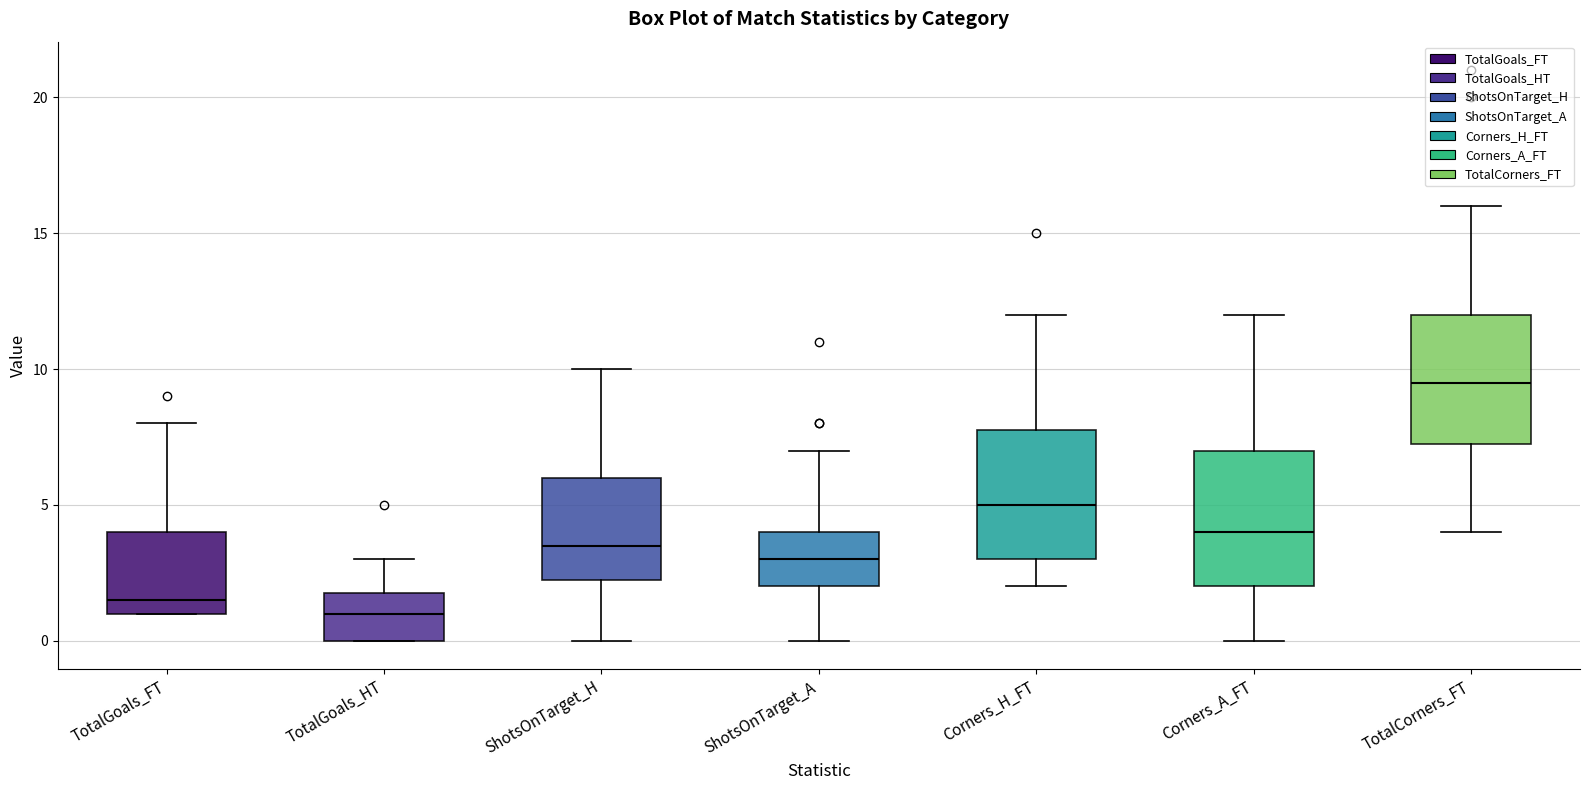

Which box has the lowest median line?

TotalGoals_HT